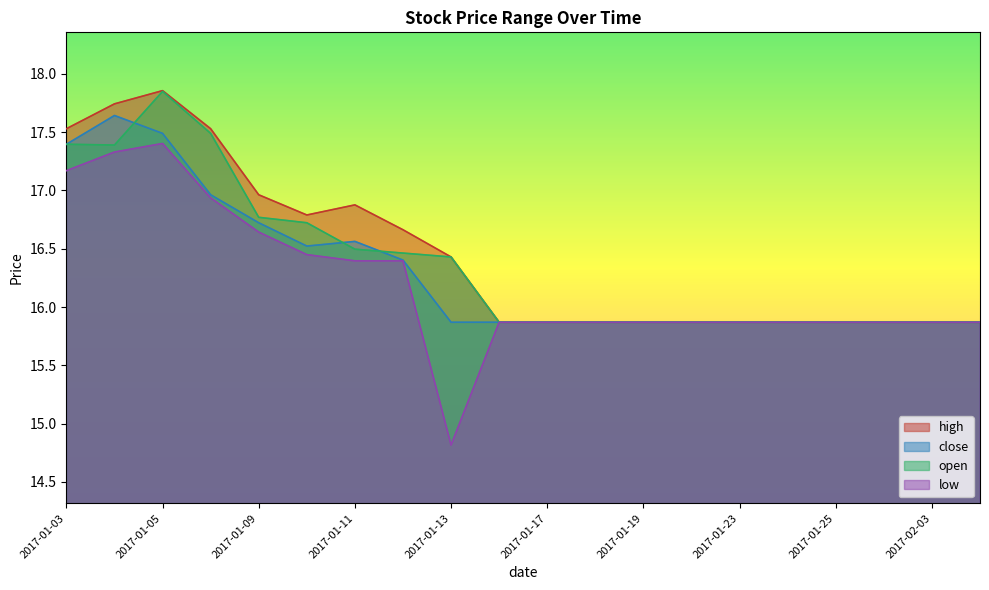

Which series has the largest total across all categories?

high